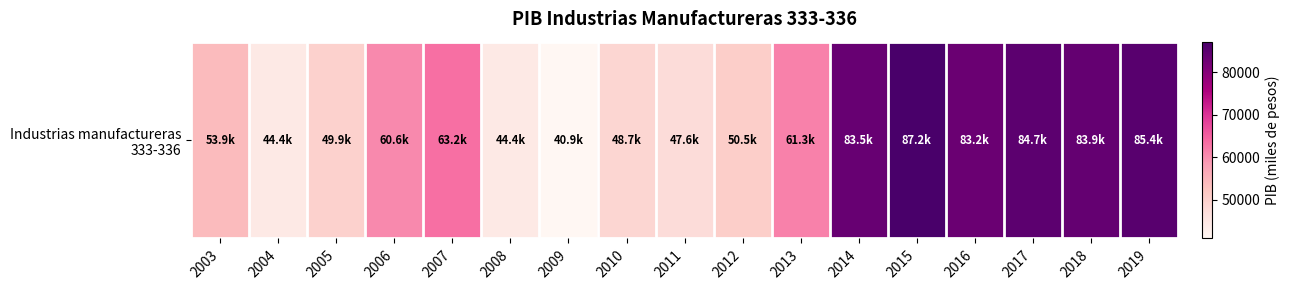

What is the sum of the values at 2012 and 2004?

94857.4